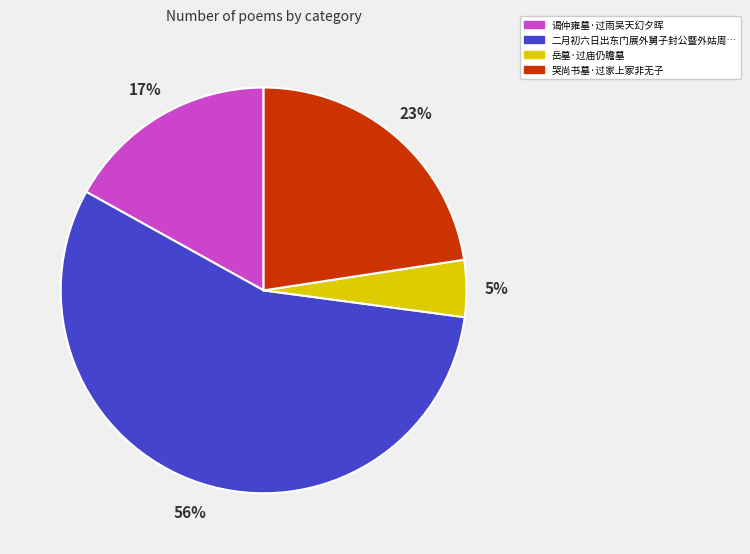

Which has a higher value, 哭尚书墓·过家上冢非无子 or 谒仲雍墓·过雨吴天幻夕晖?

哭尚书墓·过家上冢非无子